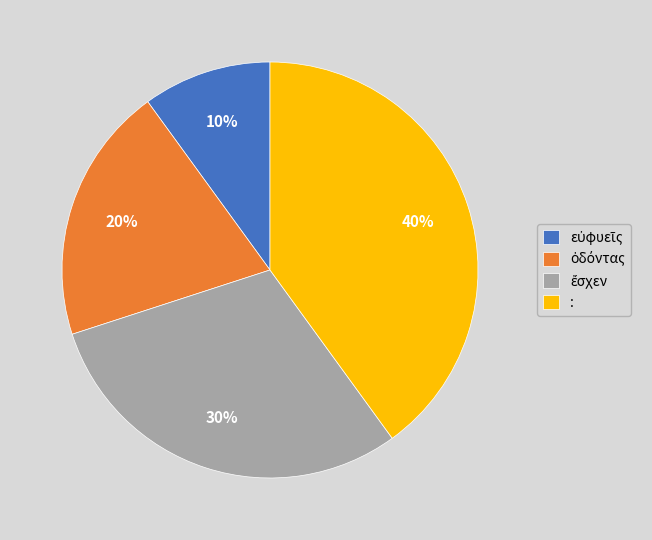

Which category has the biggest portion of the pie?

: